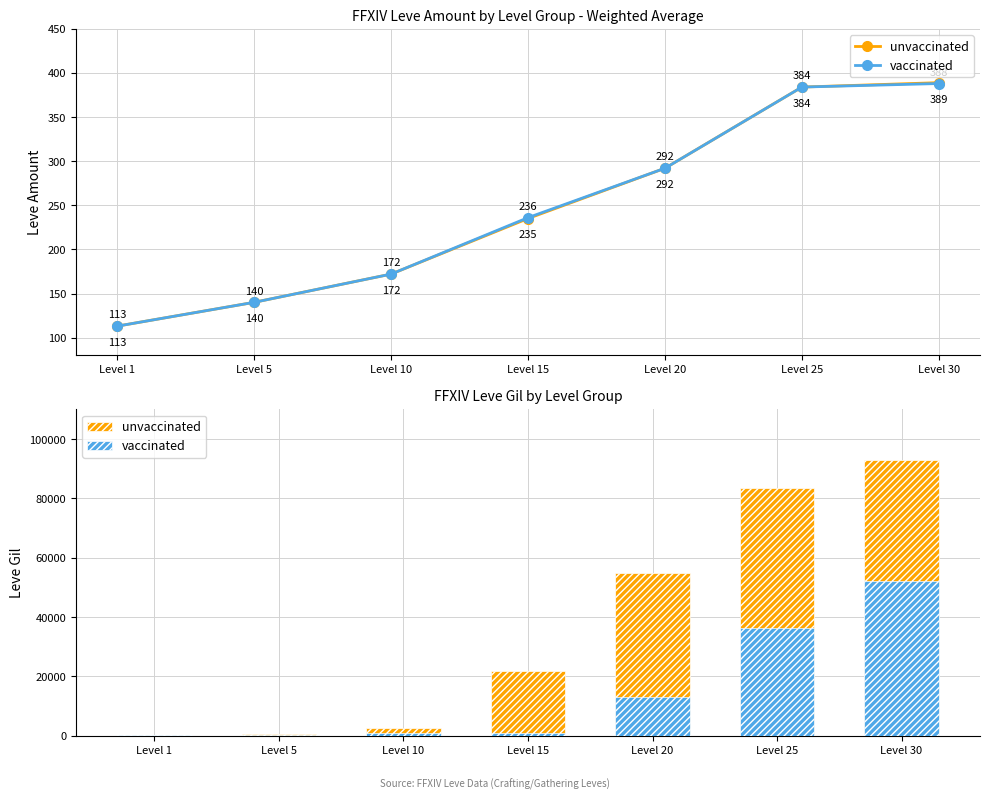

Reading left to right, what are all the values shown in this chart?

unvaccinated: Level 1=413	Level 5=660	Level 10=2640	Level 15=21820	Level 20=54960	Level 25=83420	Level 30=92820
vaccinated: Level 1=160	Level 5=220	Level 10=990	Level 15=990	Level 20=12960	Level 25=36390	Level 30=52220